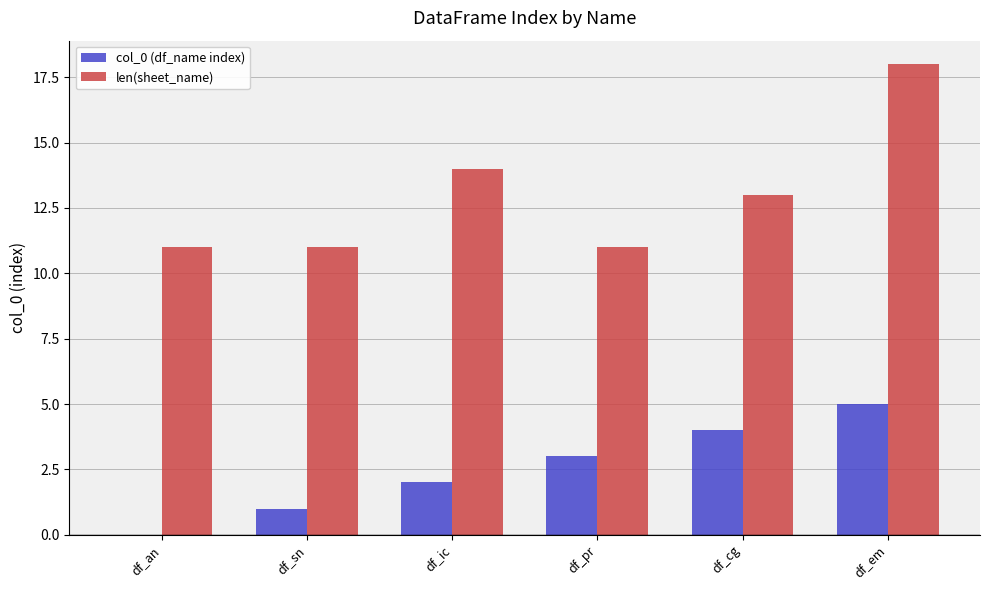

What is the total value across all series at df_an?

11